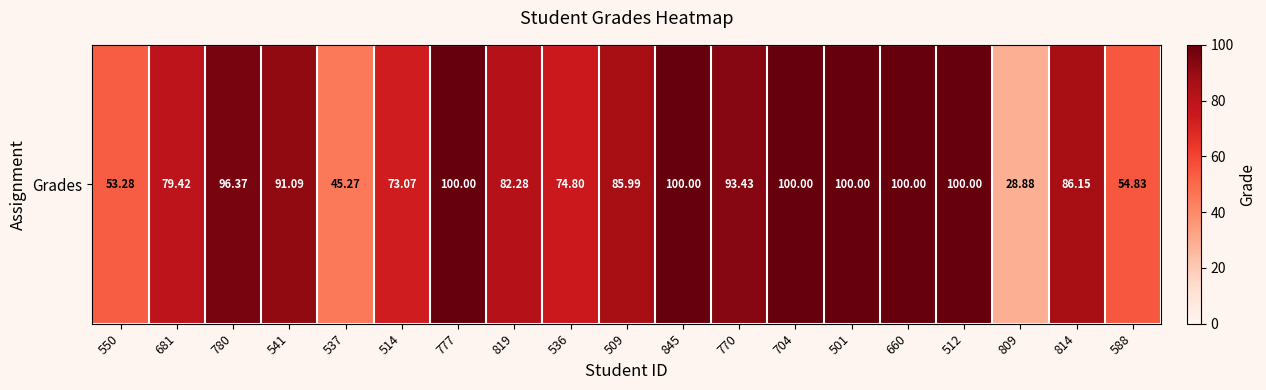

Reading left to right, extract all data points from this chart.

53.3	79.4	96.4	91.1	45.3	73.1	100.0	82.3	74.8	86.0	100.0	93.4	100.0	100.0	100.0	100.0	28.9	86.2	54.8